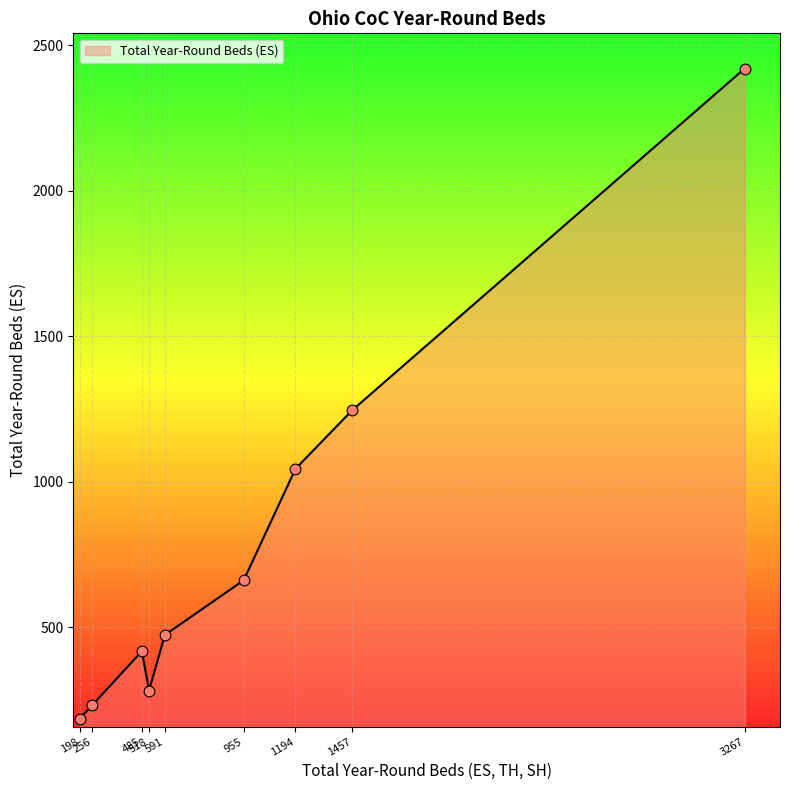

What is the change in value from 256 to 1194?

+812